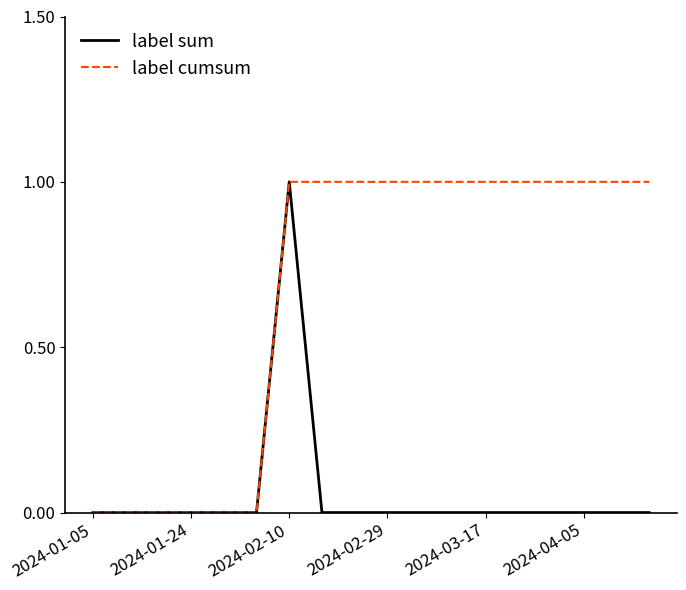

Which series has the largest total across all categories?

label cumsum